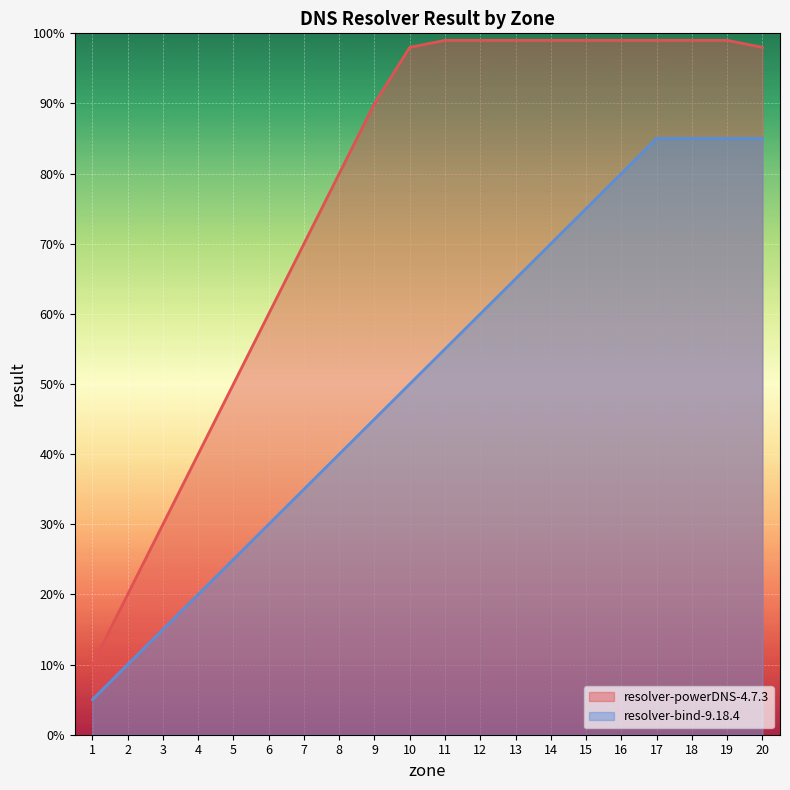

The resolver-powerDNS-4.7.3 series shows 99 at 18. True or false?

True